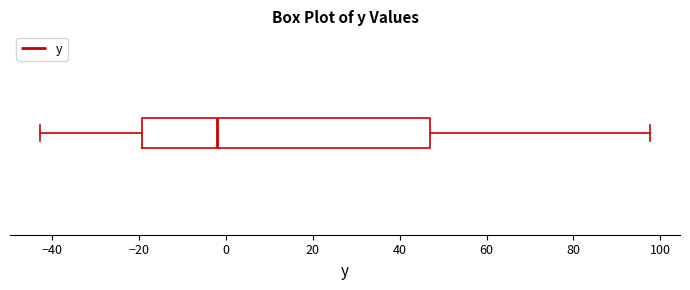

Read this box plot against the x-axis: the position of the median line, the range covered by the box, and the ends of both whiskers. The values are not printed on the chart, so give them approximately, as read against the axis.

median -2, box -20 to 46, whiskers -42 to 98